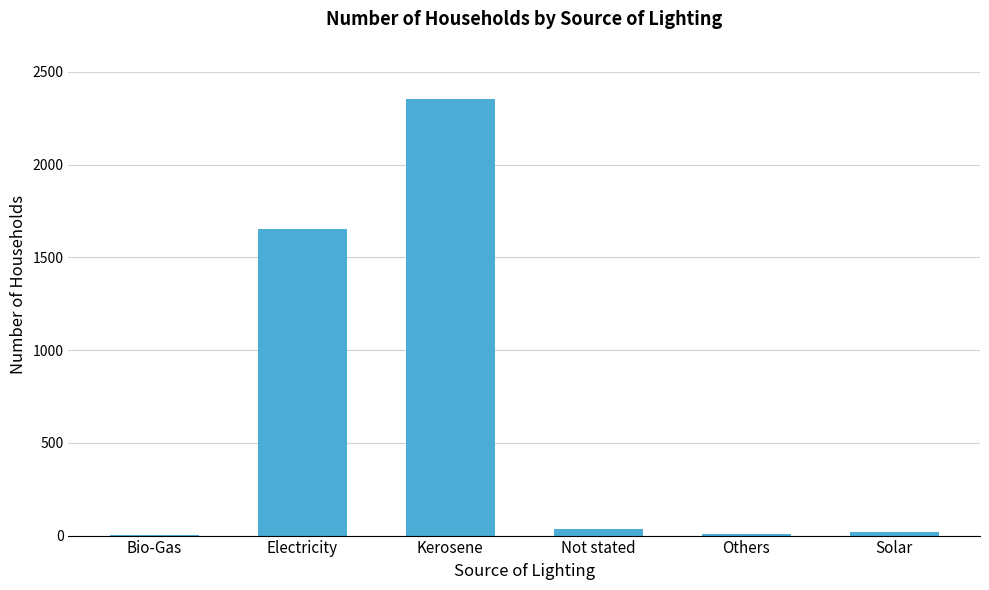

Approximately how many times larger is the value at Others compared to Not stated?

0.2